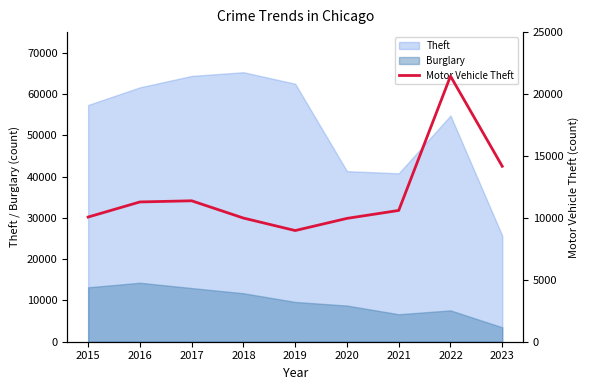

How many lines are shown in the chart?

1